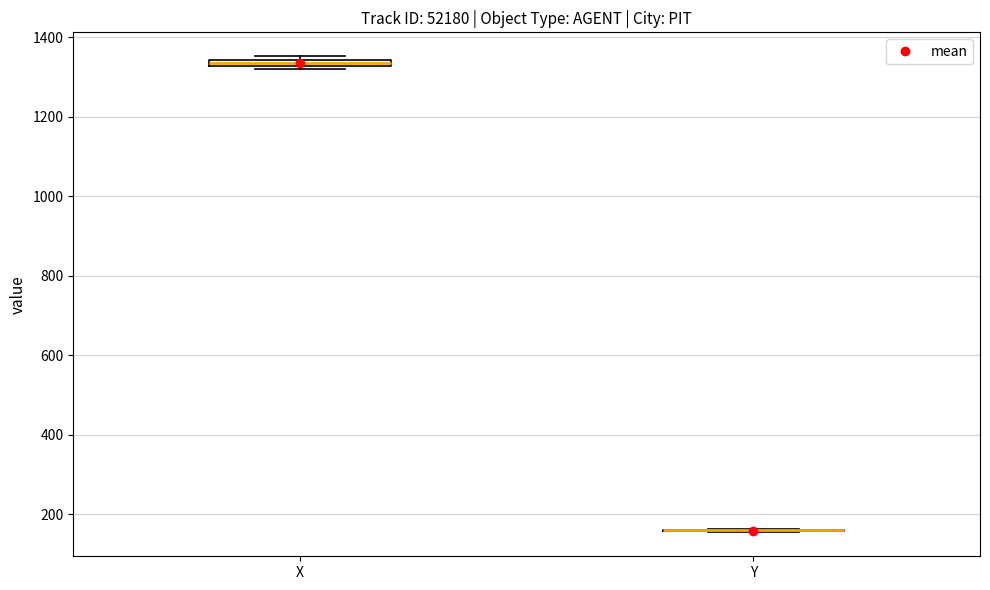

Where is the lower edge of the box for X on the y-axis? The values are not printed on the chart, so give them approximately, as read against the axis.

1320